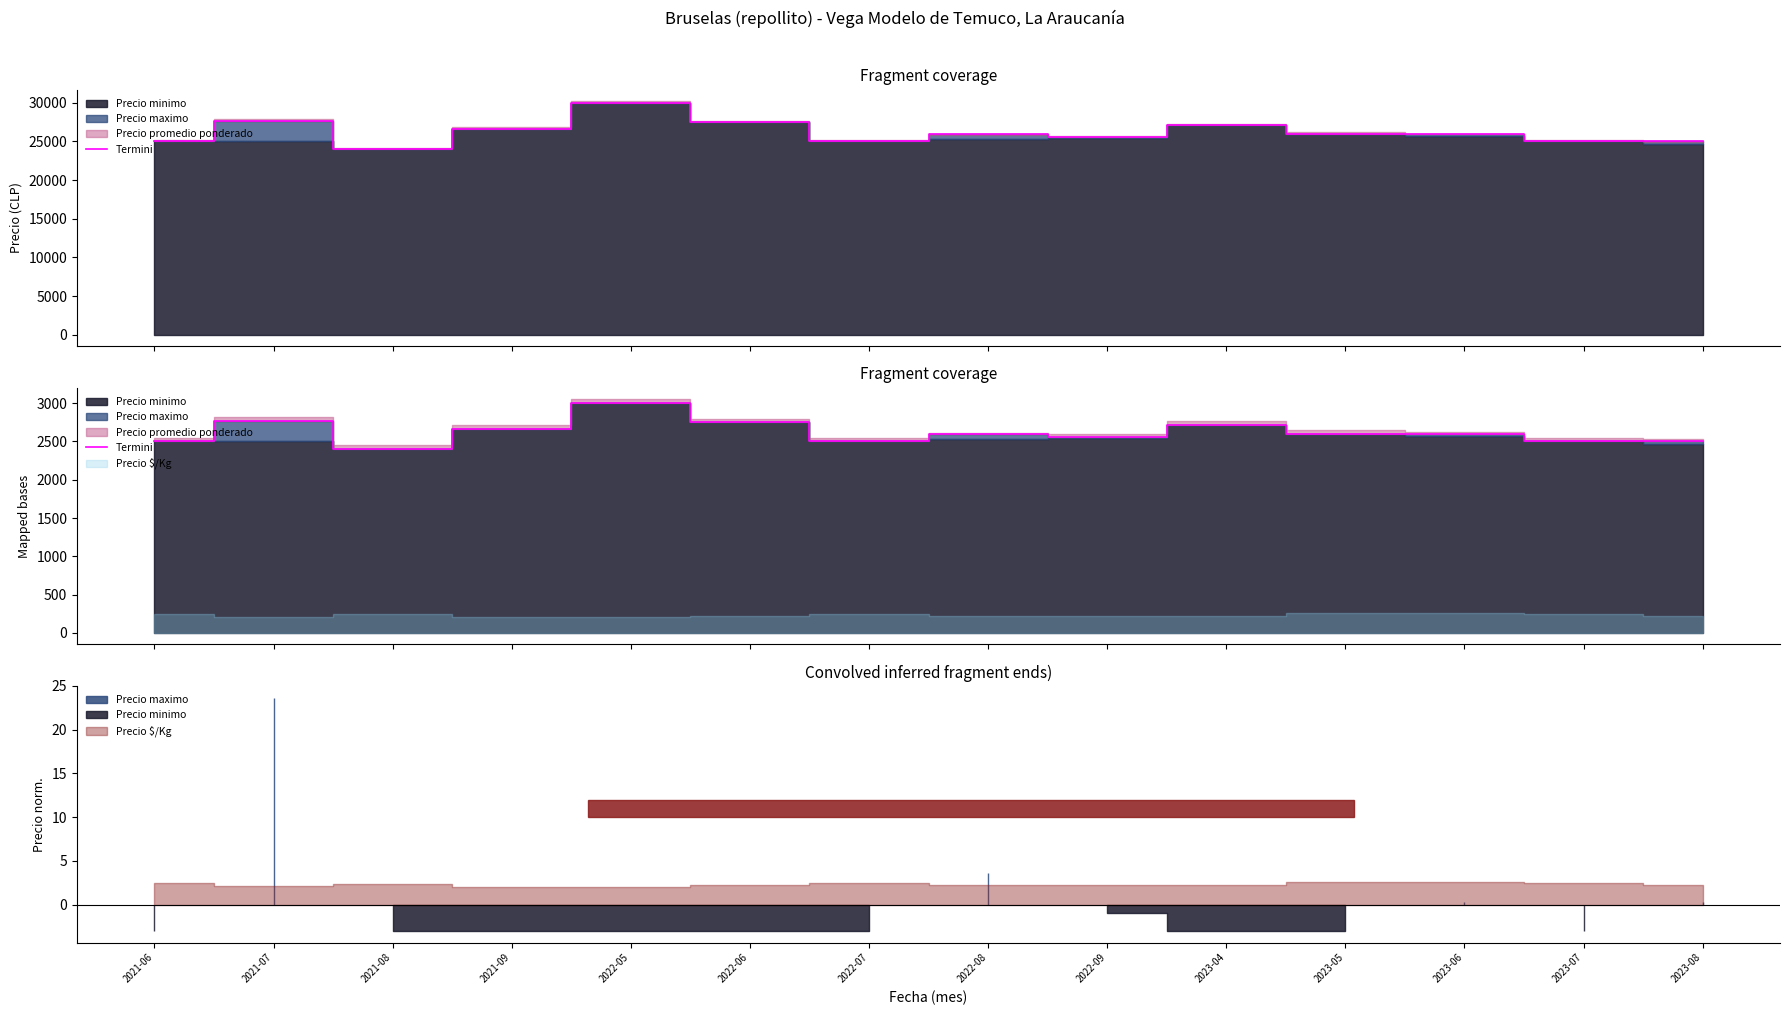

At which category does the chart reach its peak across all series?

2022-05